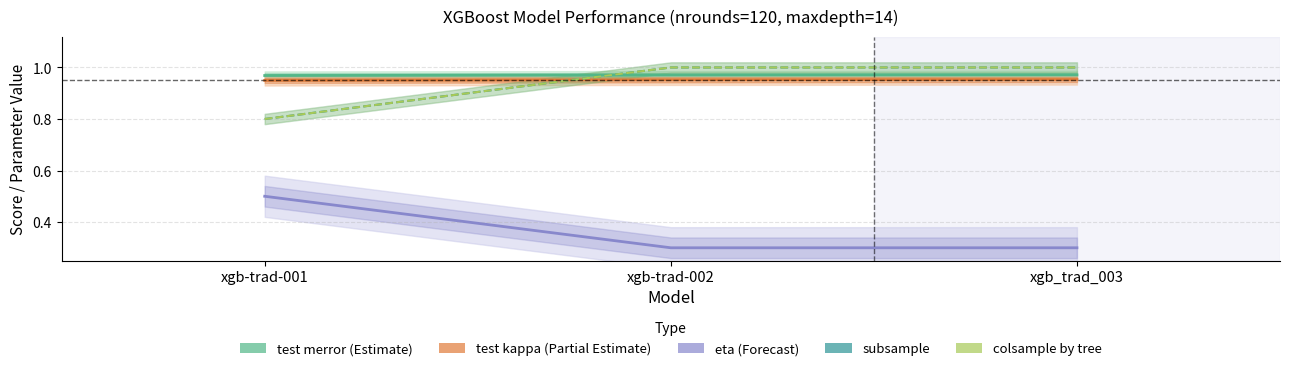

Is it true that test merror equals 0.4 at xgb_trad_003?

False